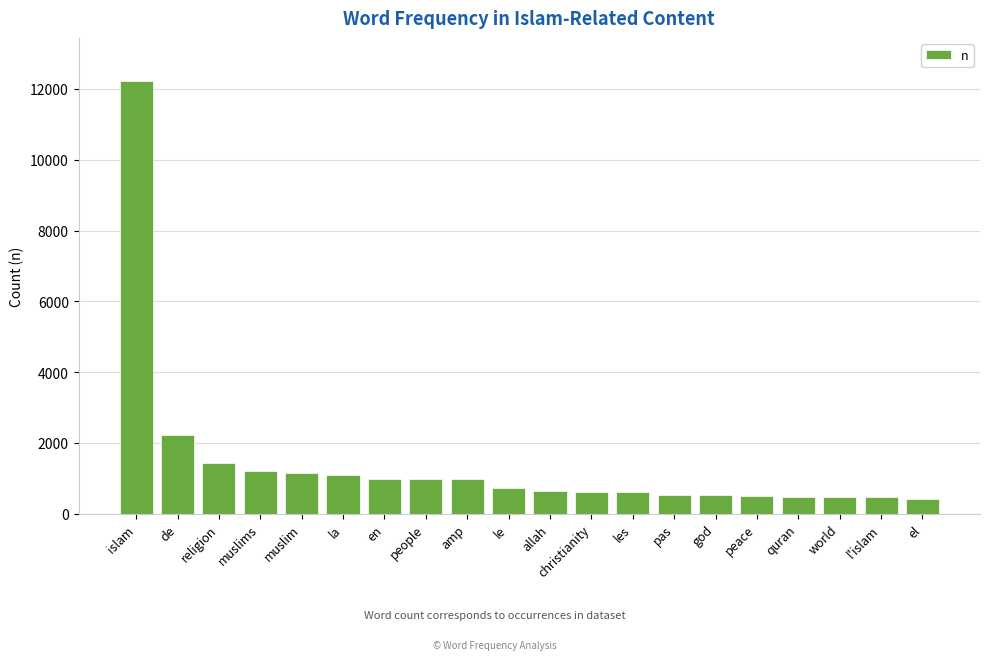

What is the ratio of the value at pas to the value at christianity?

0.9